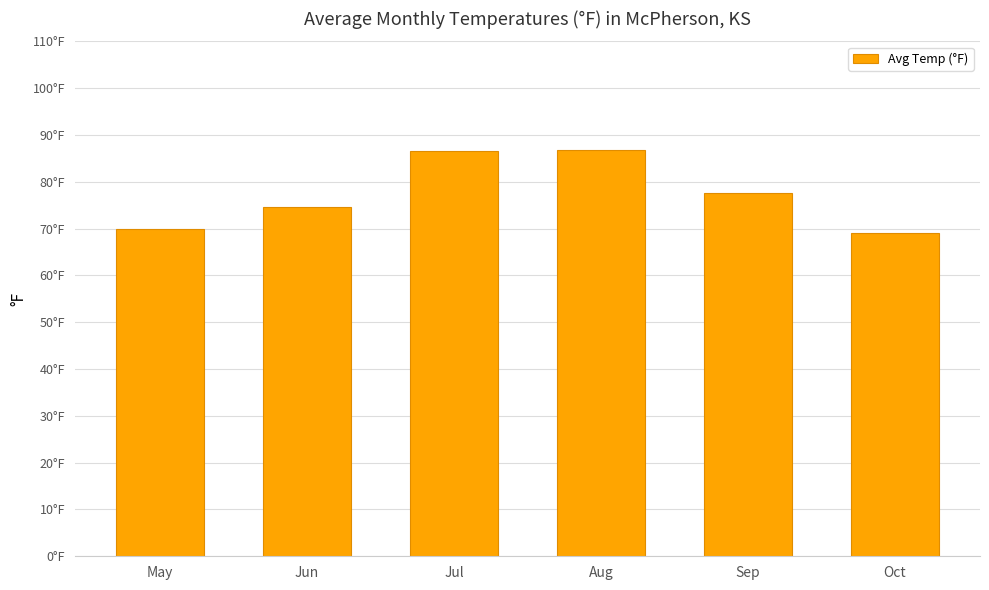

Does the chart contain any negative values?

No